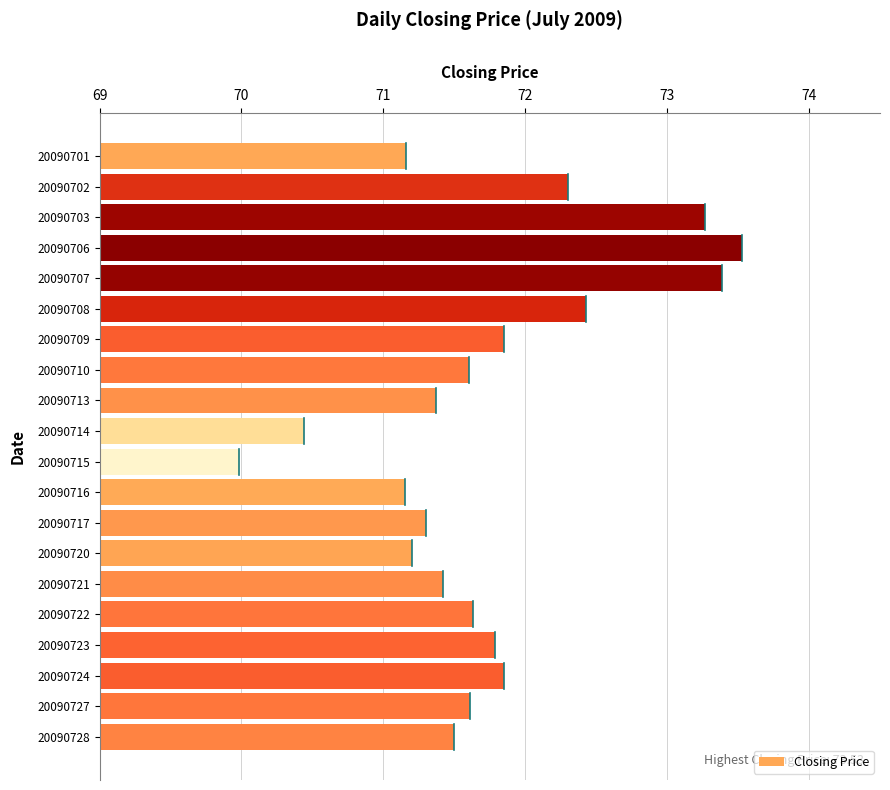

What is the change in value from 20090709 to 20090713?

-0.5